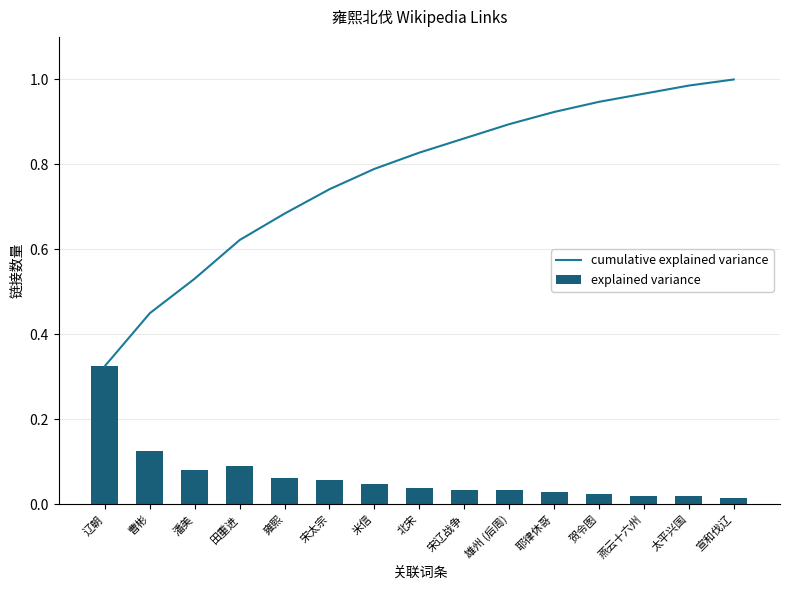

Is the value of cumulative explained variance at 田重进 greater than the value of explained variance at 太平兴国?

Yes